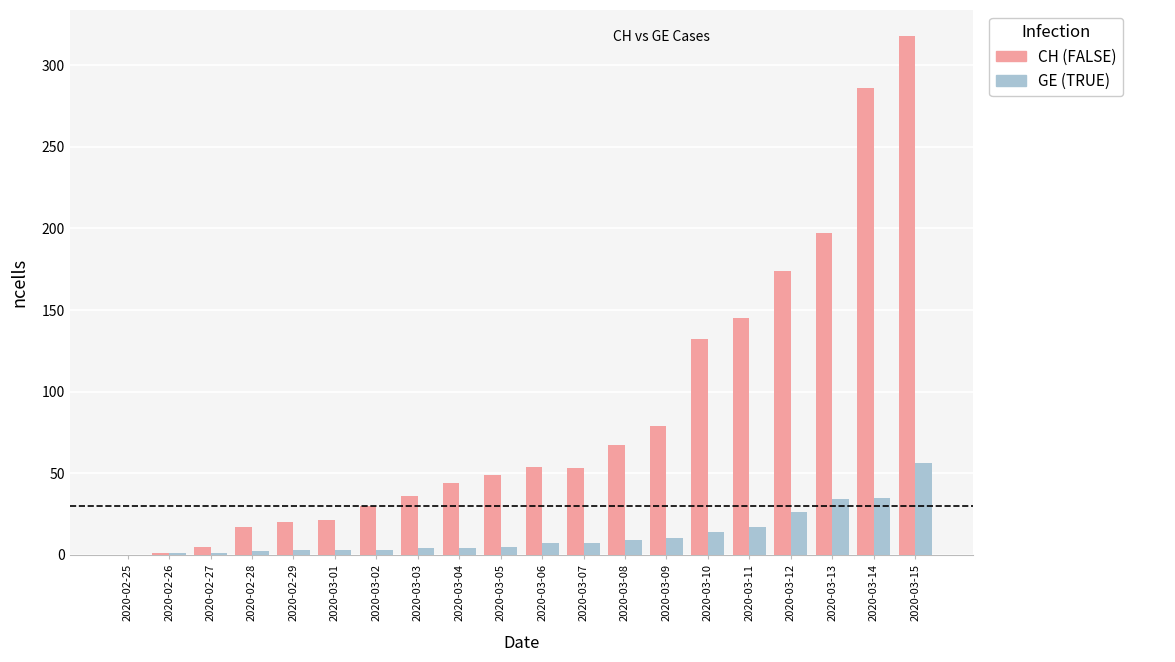

Read the GE (TRUE) value at 2020-03-09.

10